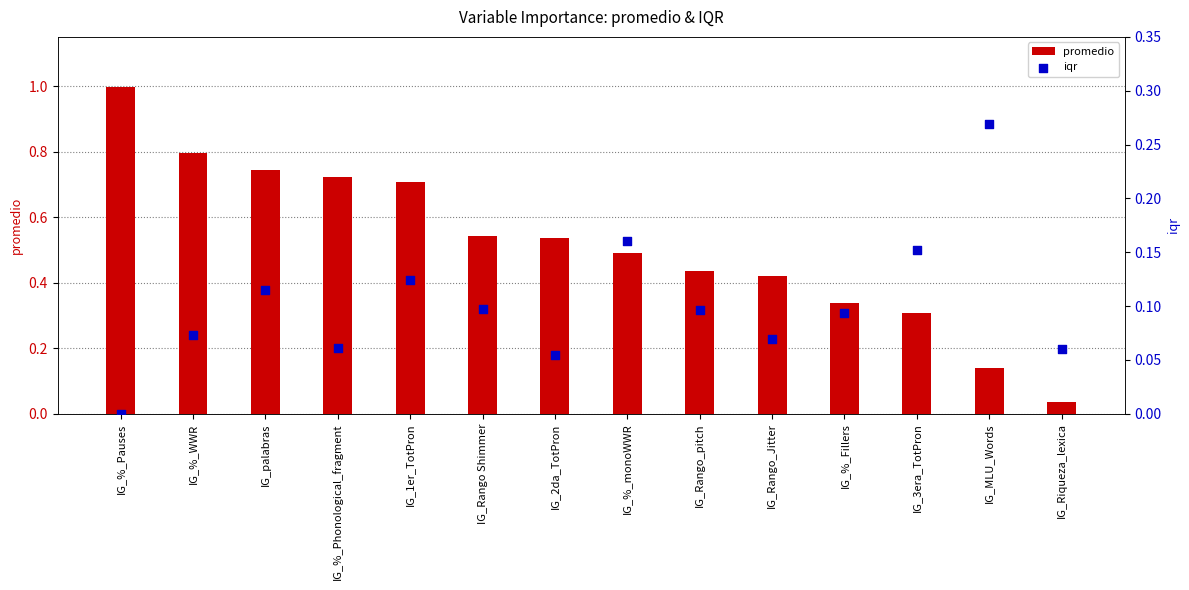

What are all the series names shown in the legend?

promedio, iqr